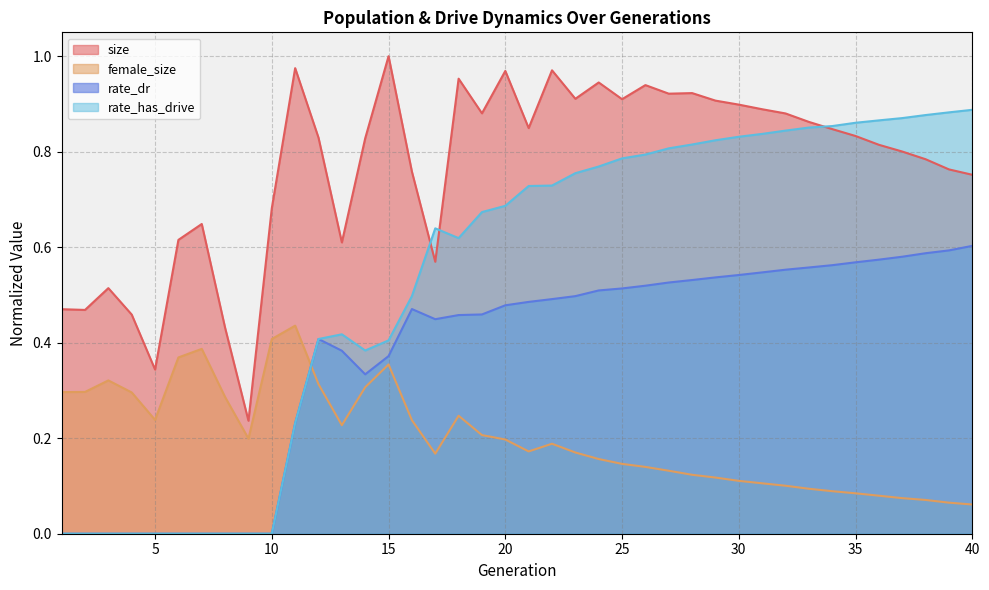

At 13, list the series in order from largest to smallest.

size, rate_has_drive, rate_dr, female_size